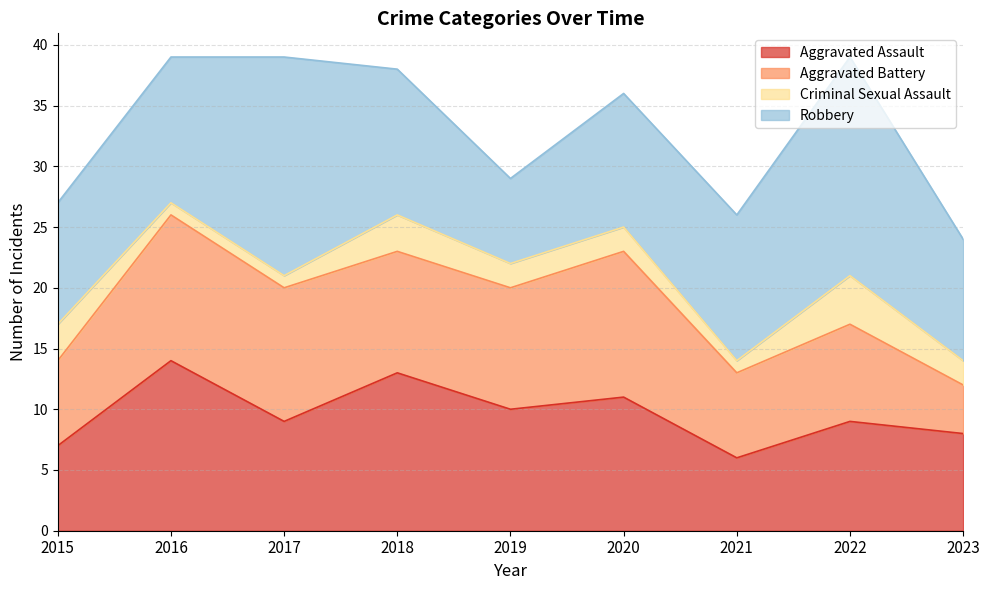

What is the value of the Robbery point at the 2nd from the left?

12